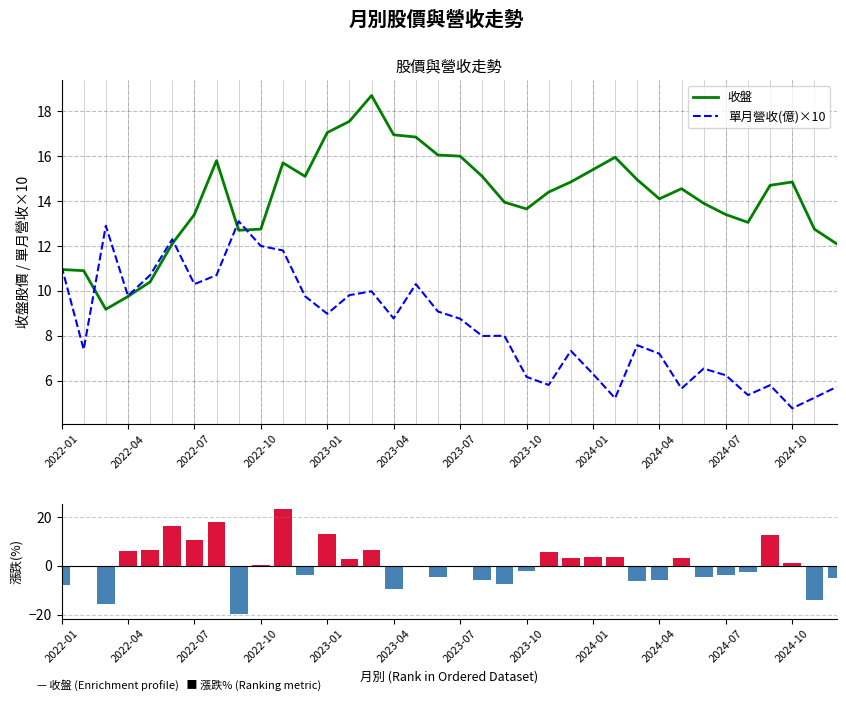

What is the value of the 單月營收(億)×10 bar at the 20th from the left?

8.0